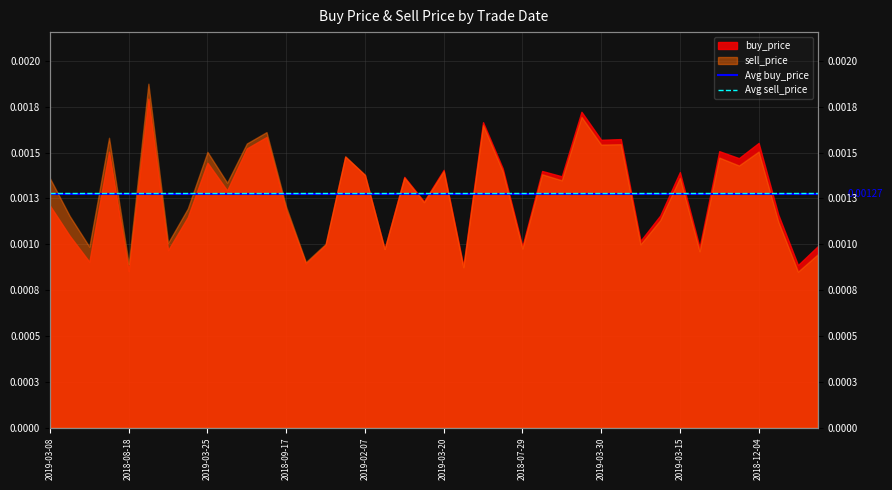

Which category has the lowest value in the Avg sell_price series?

2019-03-08